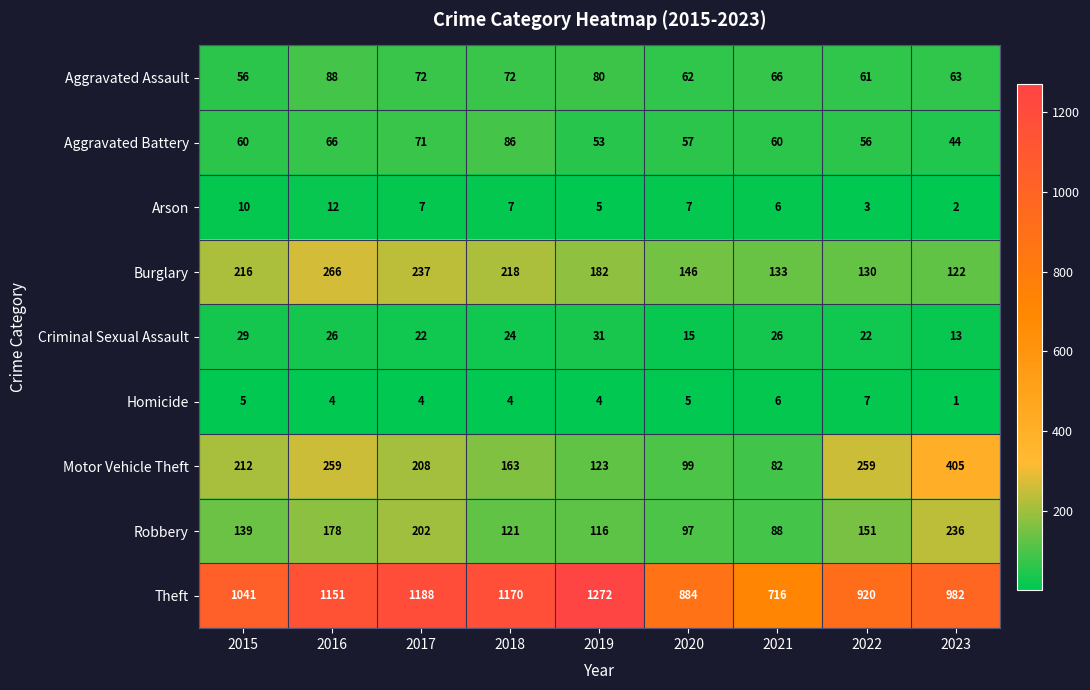

What is the difference between the highest and lowest values at 2019?

1268